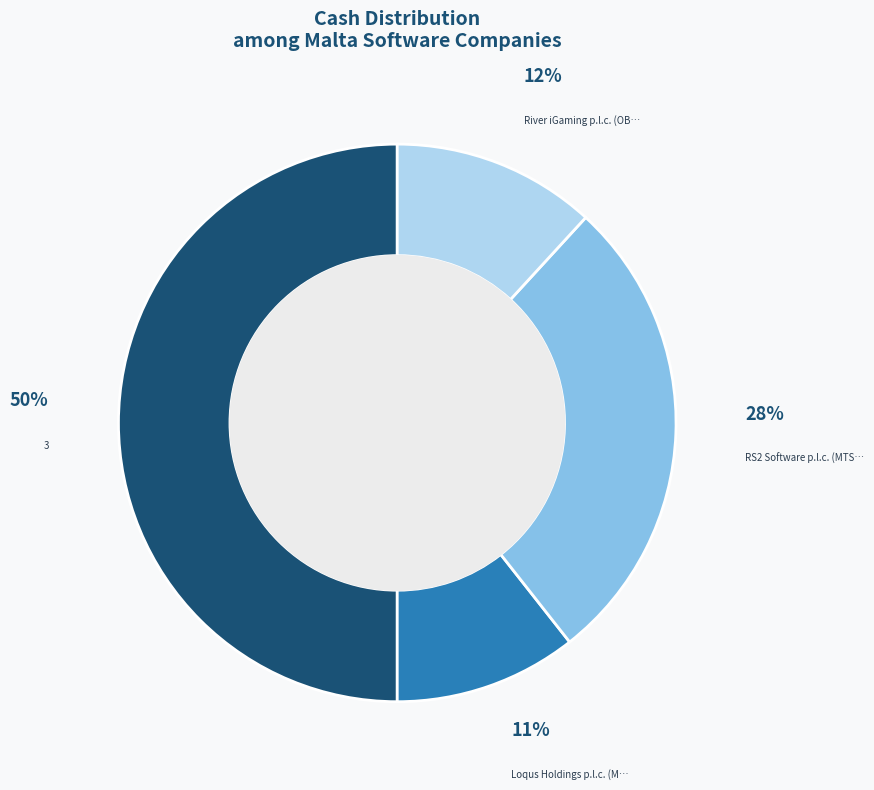

To the nearest percent, what is the difference between the largest and smallest slice percentages?

39%